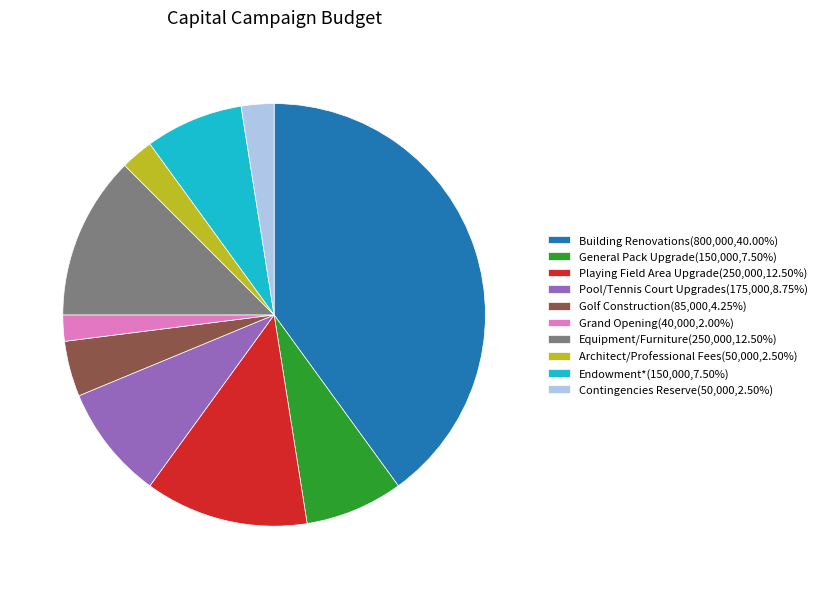

Approximately how many times larger is the value at Building Renovations(800,000,40.00%) compared to Playing Field Area Upgrade(250,000,12.50%)?

3.2